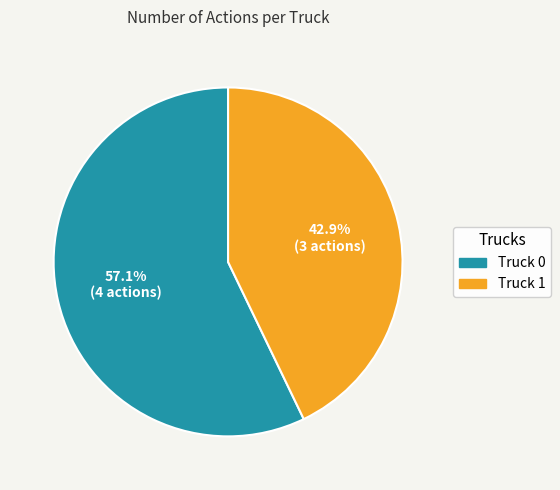

Is the sum of Truck 0 and Truck 1 greater than half?

Yes